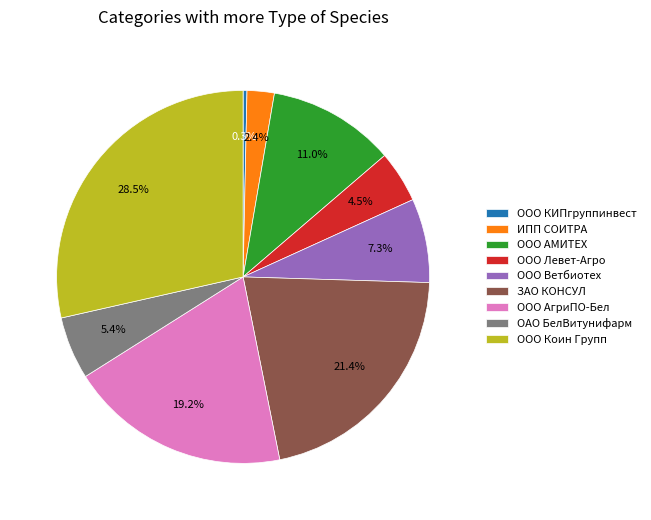

Count the number of slices in the pie.

9